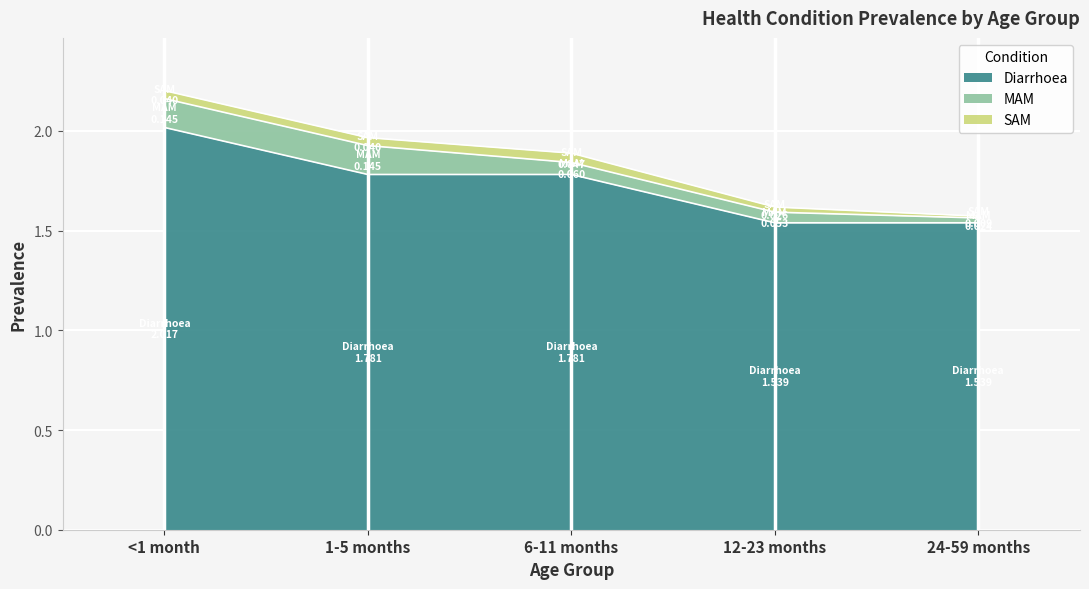

Does the chart display data point markers on the line(s)?

No